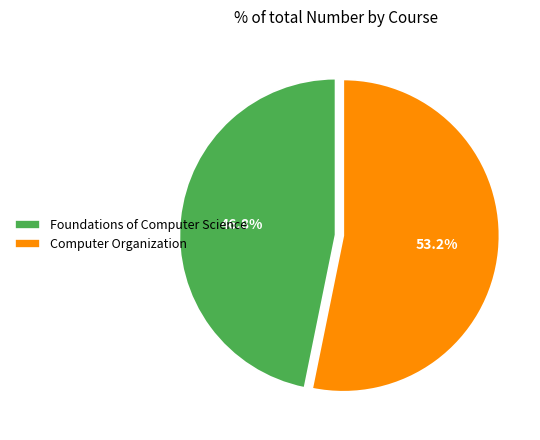

True or false: Foundations of Computer Science accounts for 37% of the total.

False